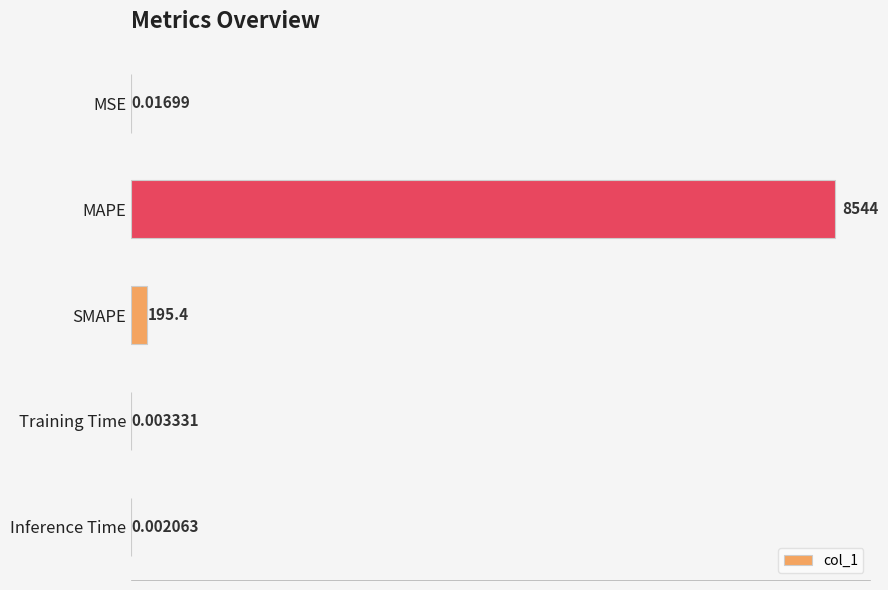

Does the chart contain stacked bars?

No